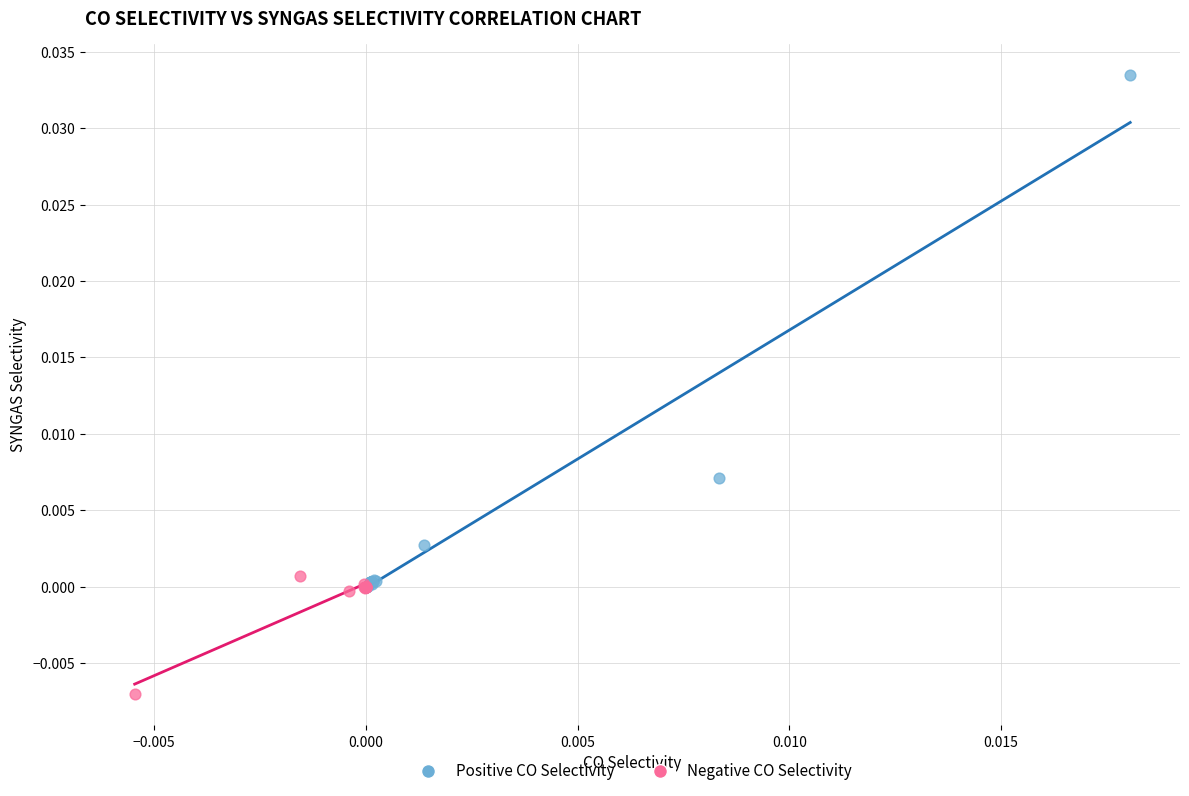

Which series reaches the maximum Y coordinate?

Positive CO Selectivity